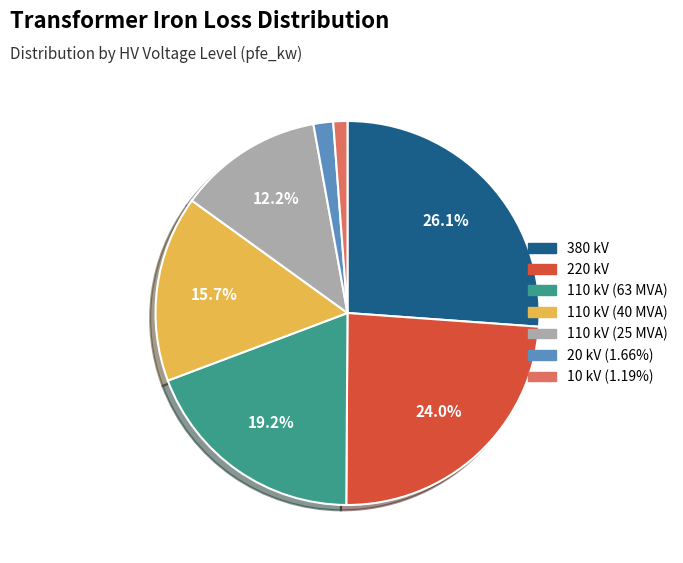

What is the largest slice in the pie chart?

380 kV